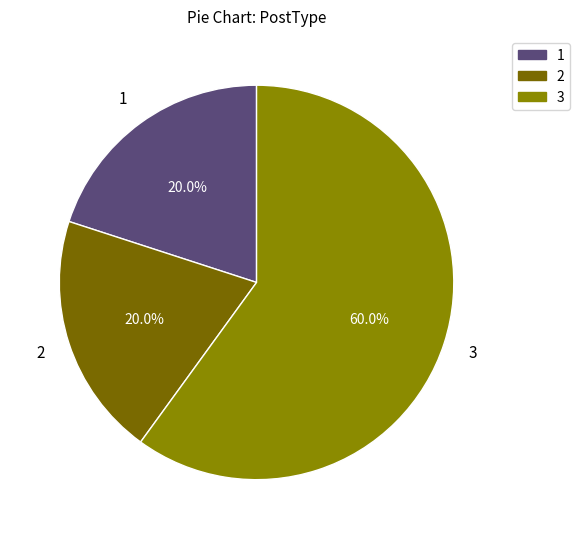

What portion of the pie excludes 2?

80.0%